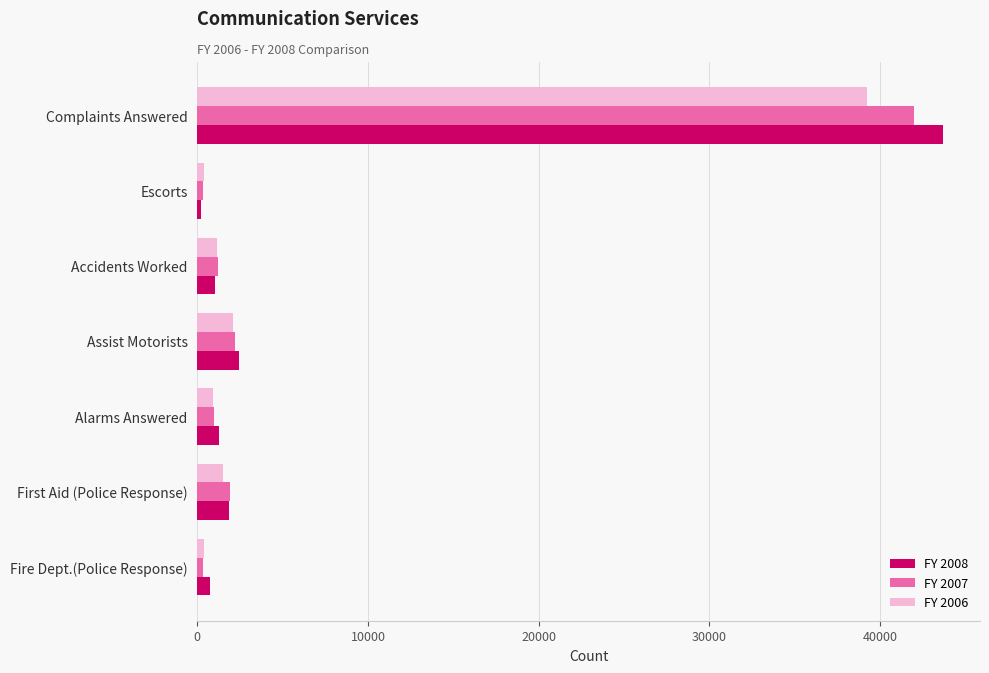

What are all the series names shown in the legend?

FY 2008, FY 2007, FY 2006